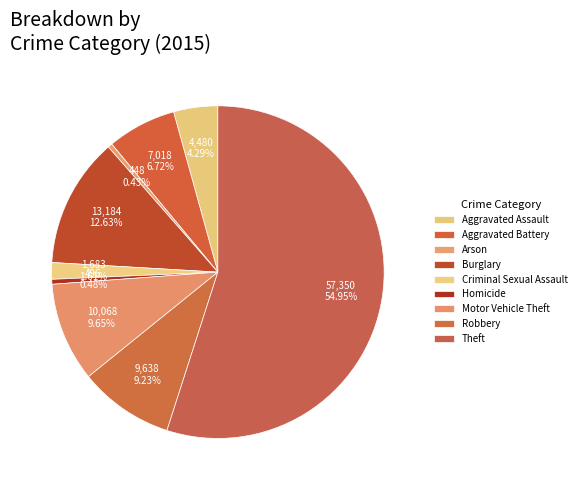

How many segments does this pie chart have?

9